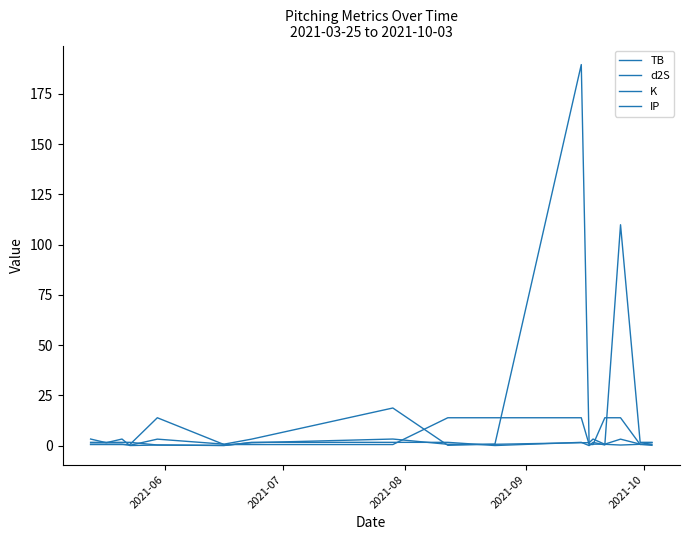

Is this an area chart (filled region under the line)?

No